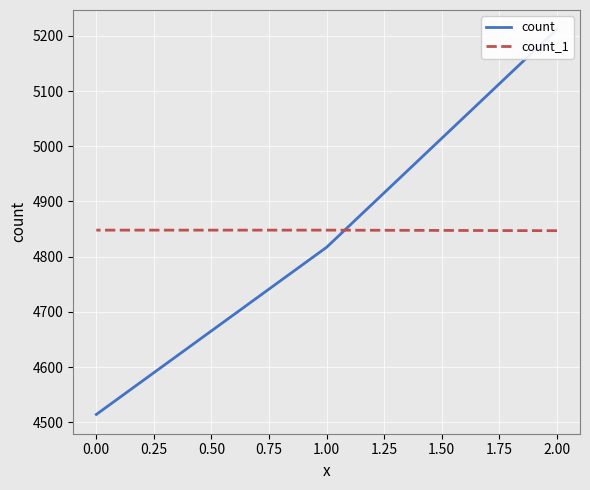

List the series in order of their peak value, lowest first.

count_1, count